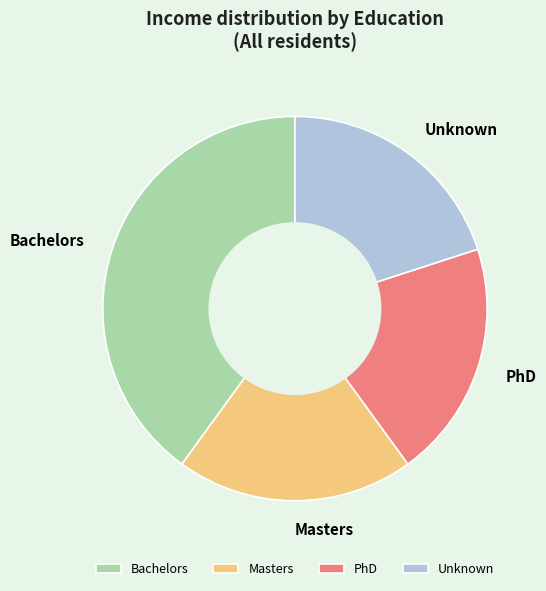

How many segments does this pie chart have?

4